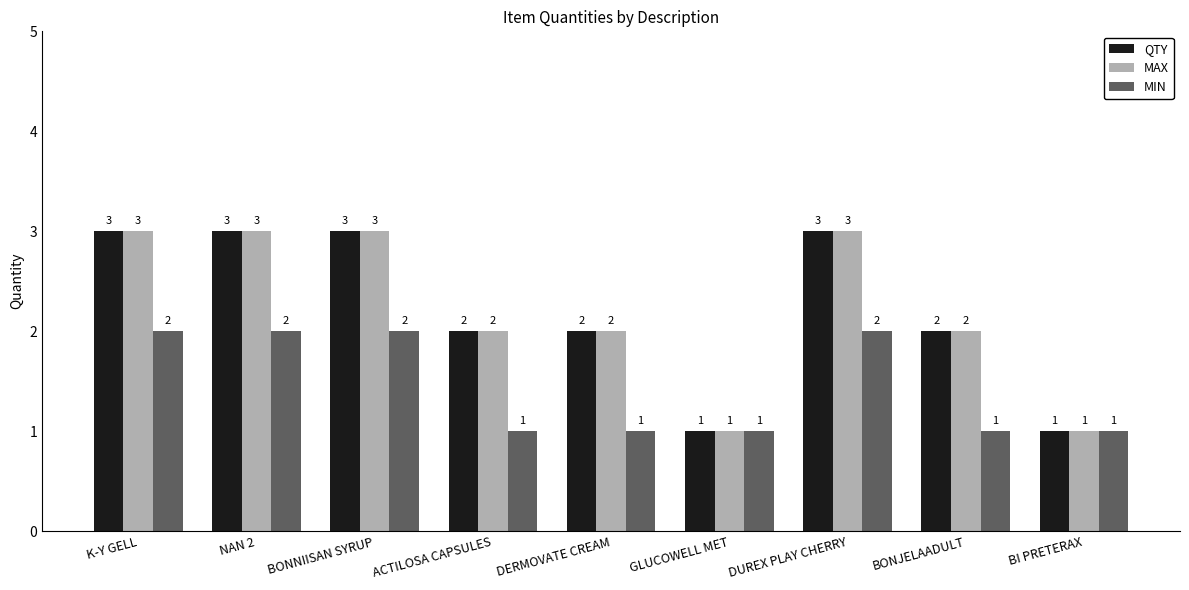

What is the difference between the maximum and minimum values in the MIN series?

1